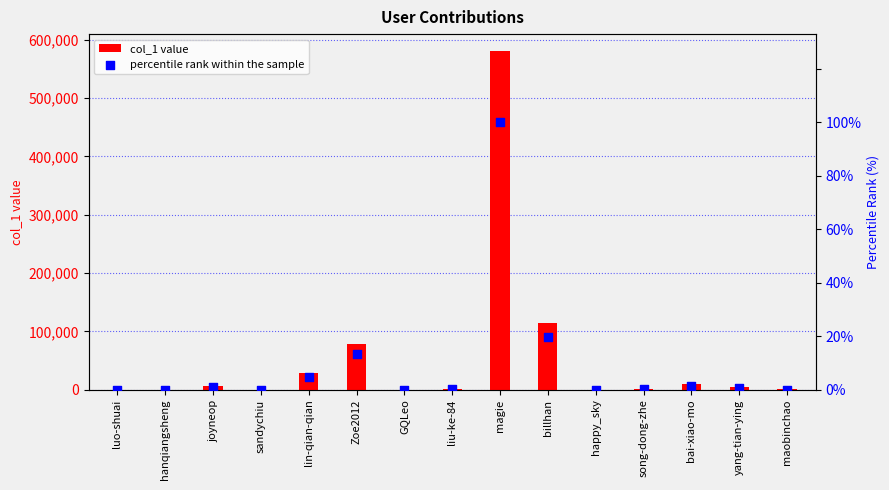

Which series has the largest total across all categories?

col_1 value